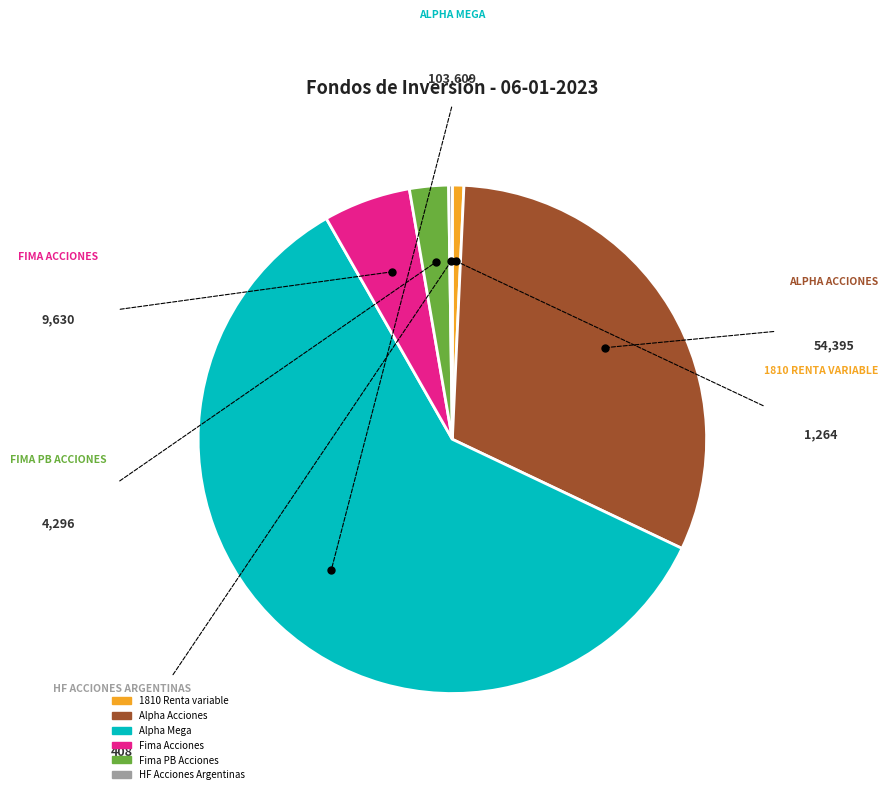

Which slice represents more than half of the pie?

Alpha Mega